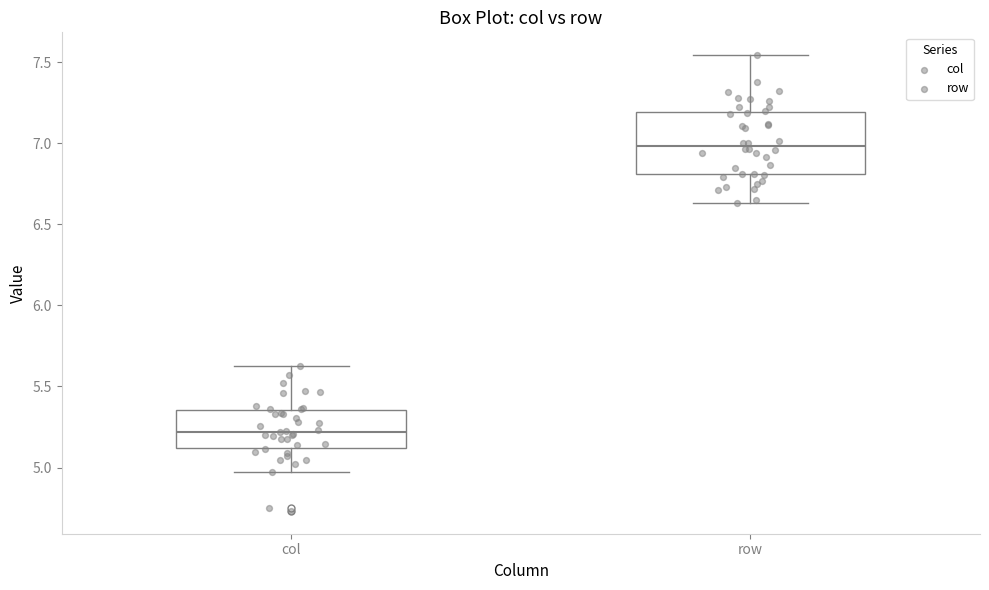

Reading left to right, transcribe this box plot: for each box, give where its median line is, the range the box spans, and where its two whiskers end, as read against the y-axis. The values are not printed on the chart, so give them approximately, as read against the axis.

col: median 5.20, box 5.10 to 5.35, whiskers 4.95 to 5.65
row: median 7.00, box 6.80 to 7.20, whiskers 6.65 to 7.55